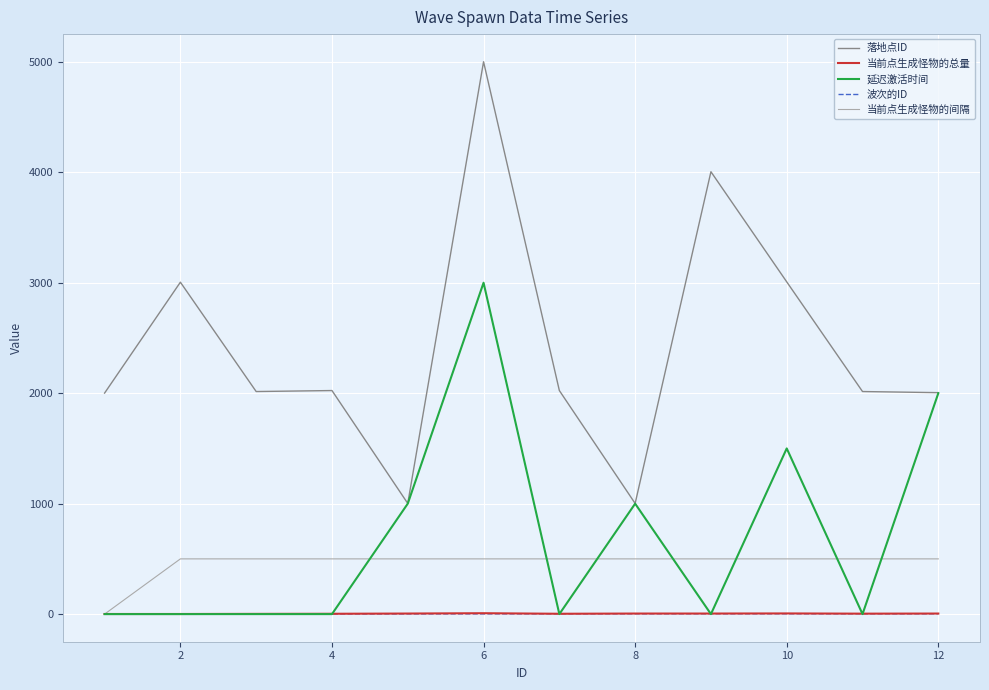

True or false: 落地点ID and 波次的ID intersect in this chart.

False